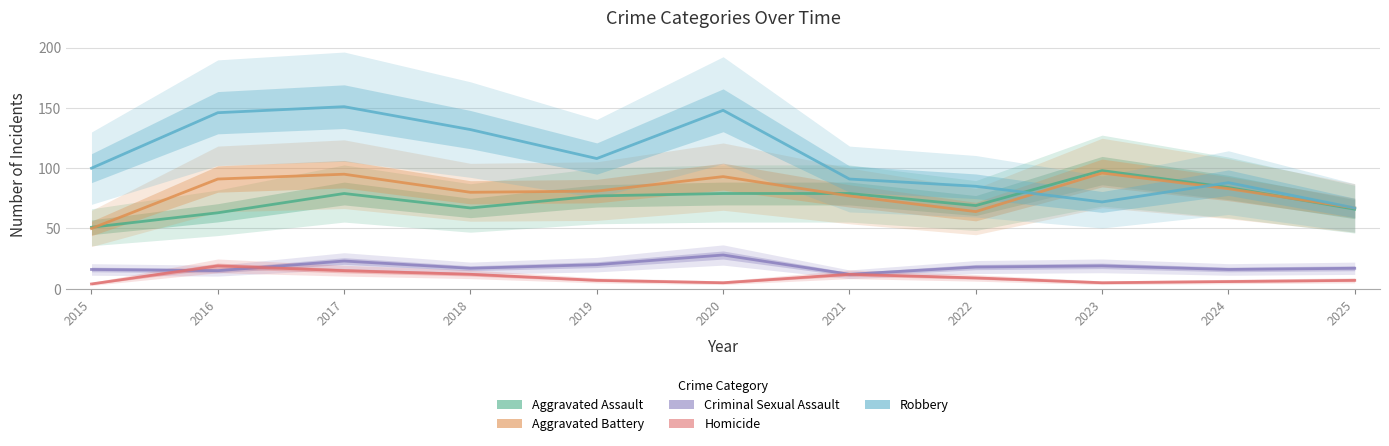

At which label is Aggravated Battery closest to 73?

2021